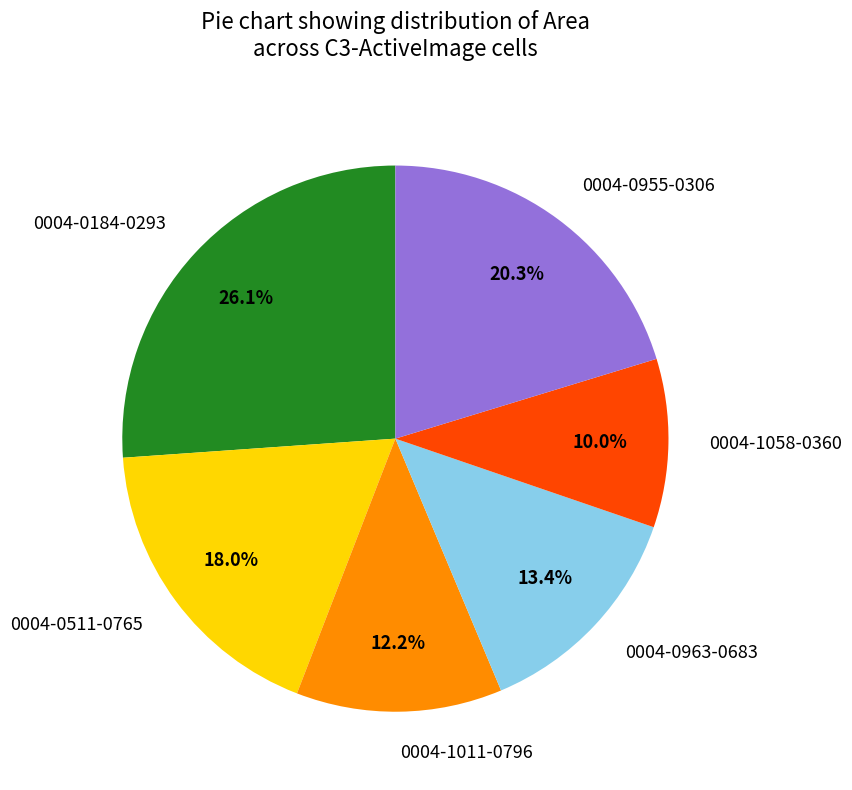

Approximately how many times larger is the value at 0004-0511-0765 compared to 0004-0184-0293?

0.7